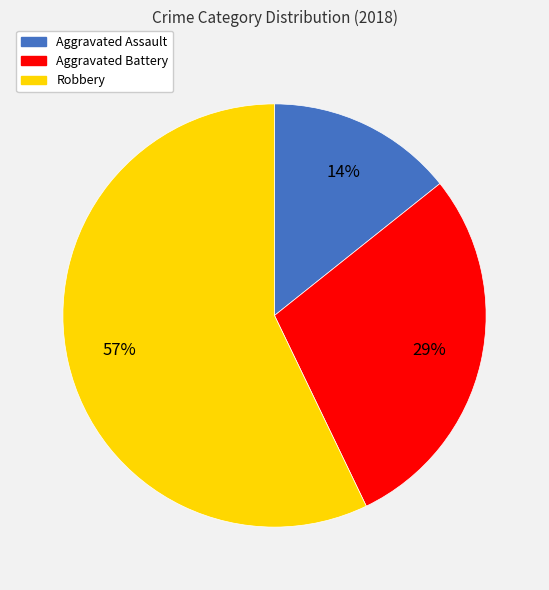

How many segments does this pie chart have?

3